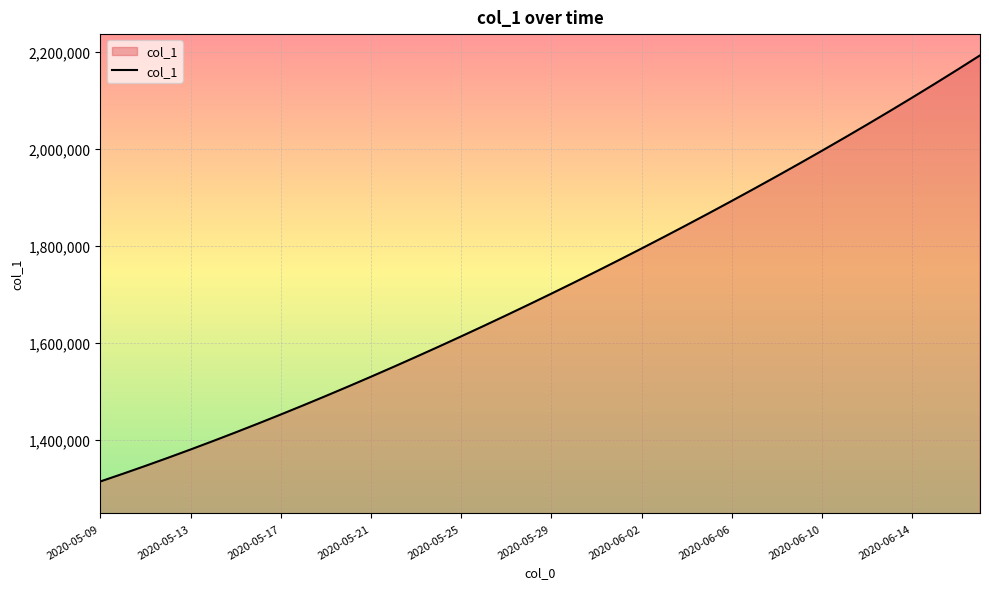

What is the maximum value shown in the chart?

2192246.0